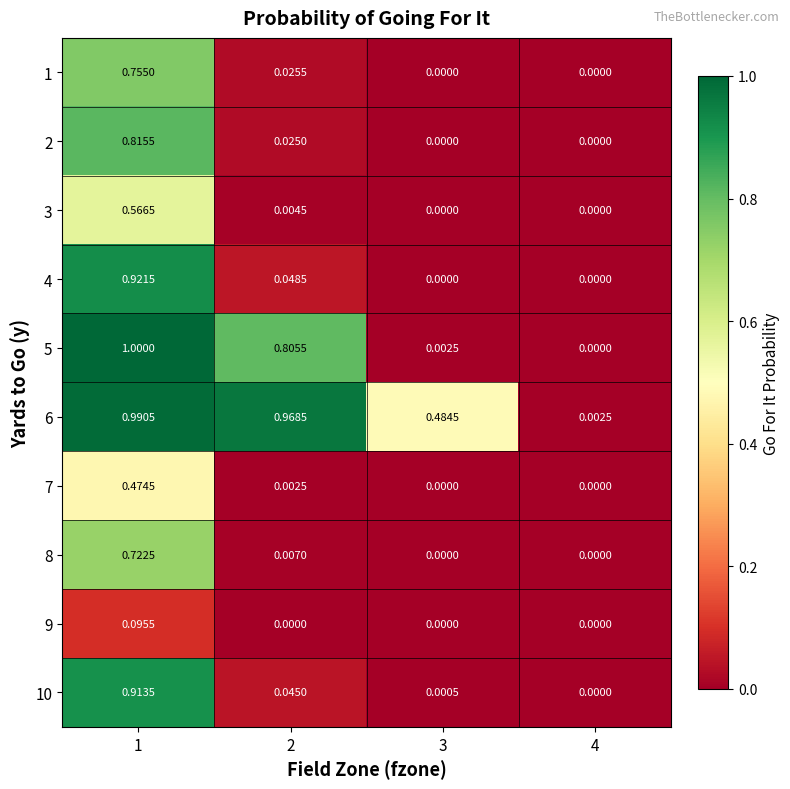

Rank the series by their maximum value, from lowest to highest.

9, 7, 3, 8, 1, 2, 10, 4, 6, 5